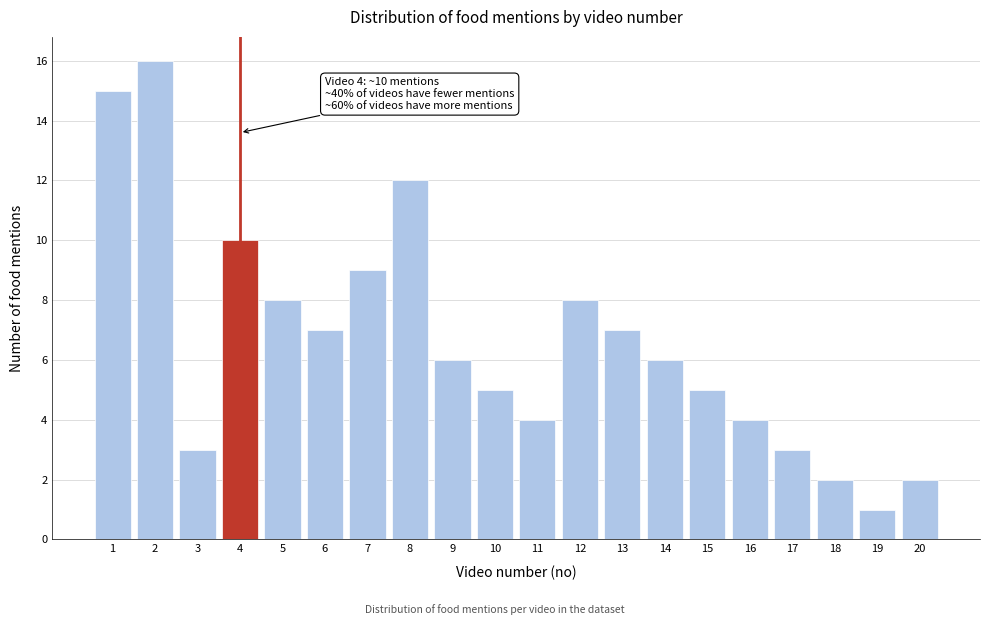

Reading left to right, list all the values displayed in this chart.

15	16	3	10	8	7	9	12	6	5	4	8	7	6	5	4	3	2	1	2